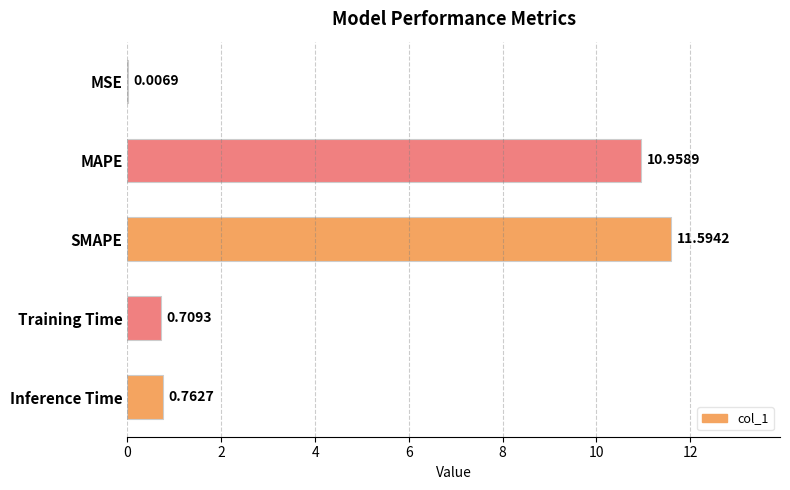

What is the sum of all values?

24.0